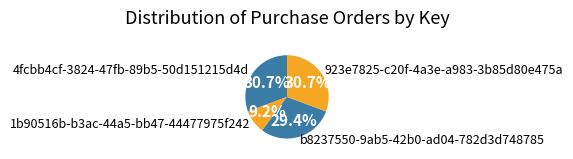

To the nearest percent, what percentage of the pie is 4fcbb4cf-3824-47fb-89b5-50d151215d4d?

31%